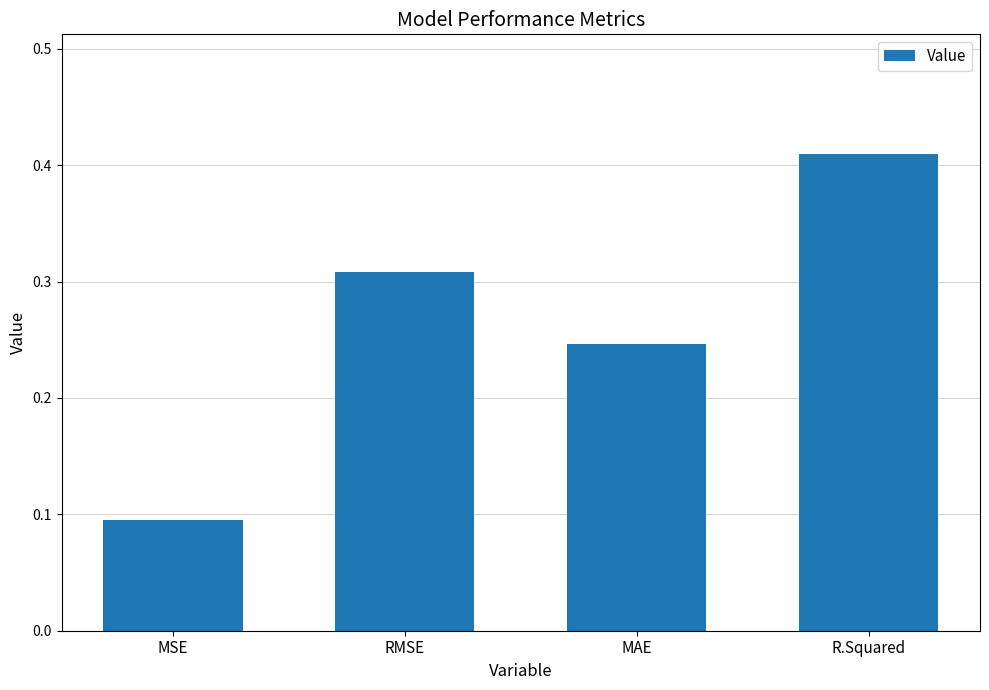

Rank the categories by value from lowest to highest.

MSE, MAE, RMSE, R.Squared